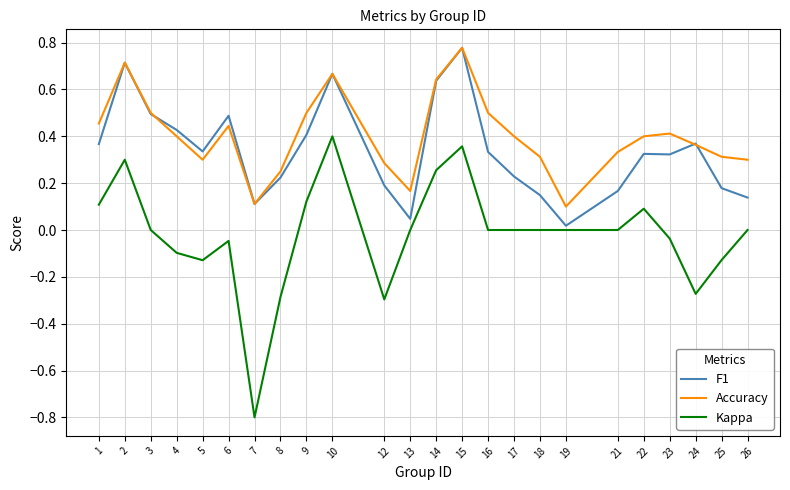

What is the lowest value of the Kappa series?

-0.8